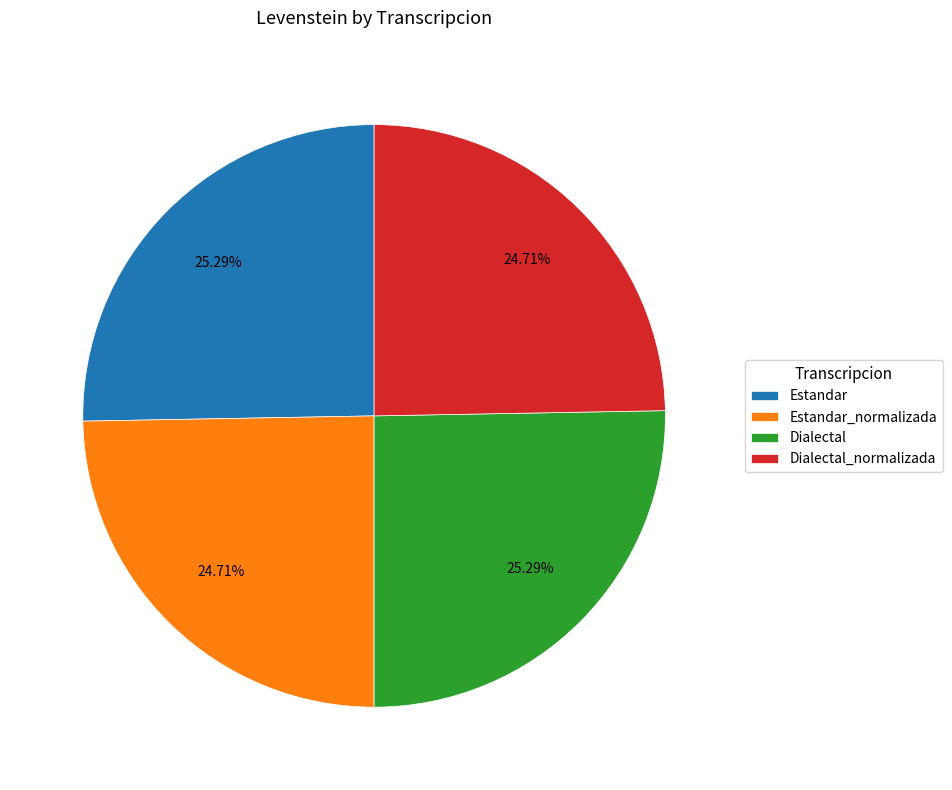

Approximately how many times larger is the value at Dialectal_normalizada compared to Estandar?

1.0